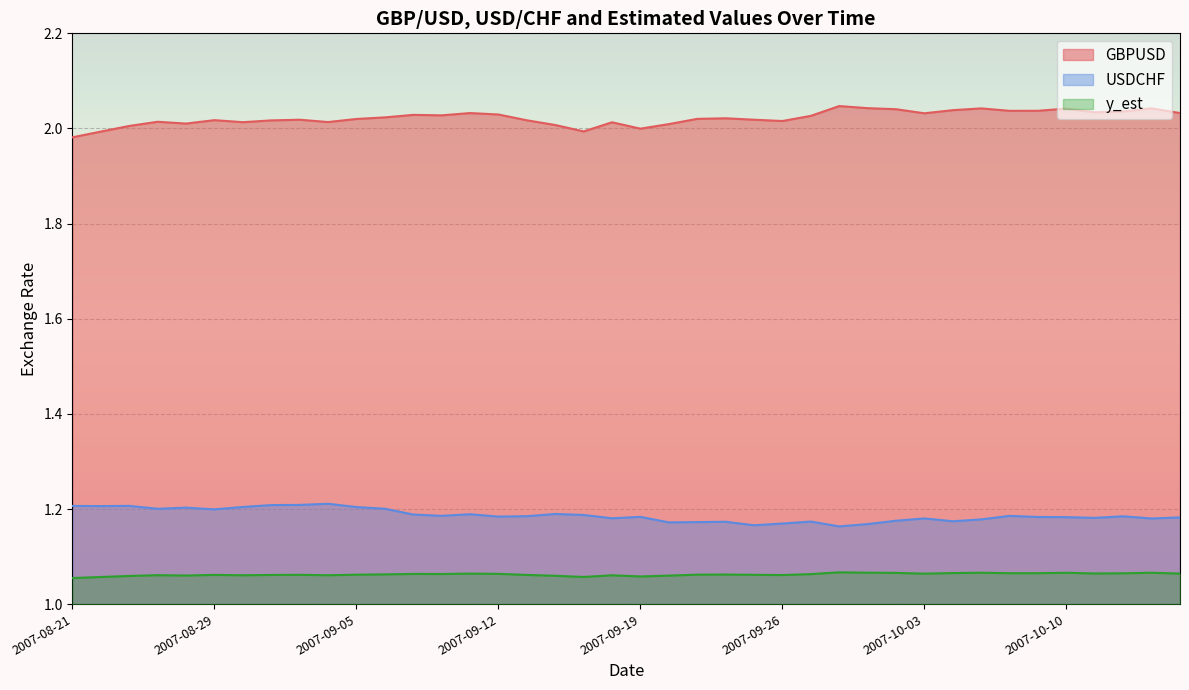

At how many categories does at least one series exceed 1?

40